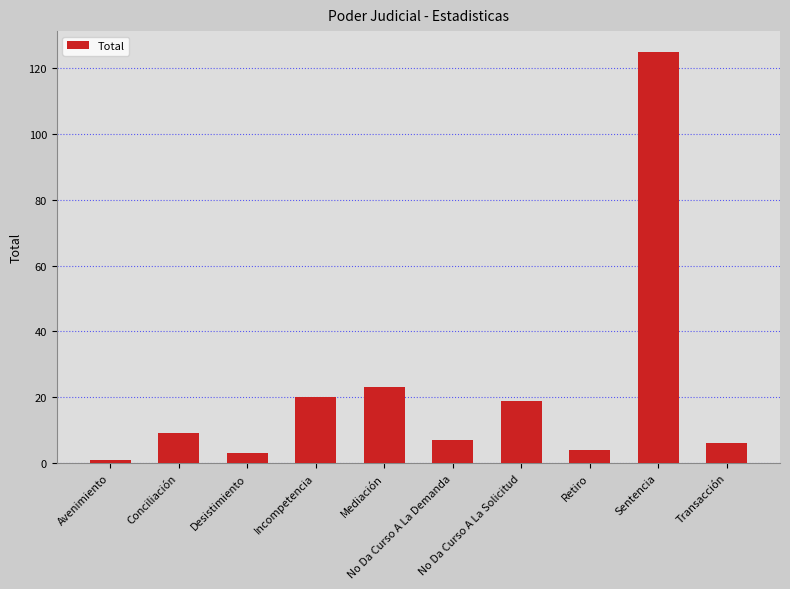

What is the sum of the values at Retiro and Conciliación?

13